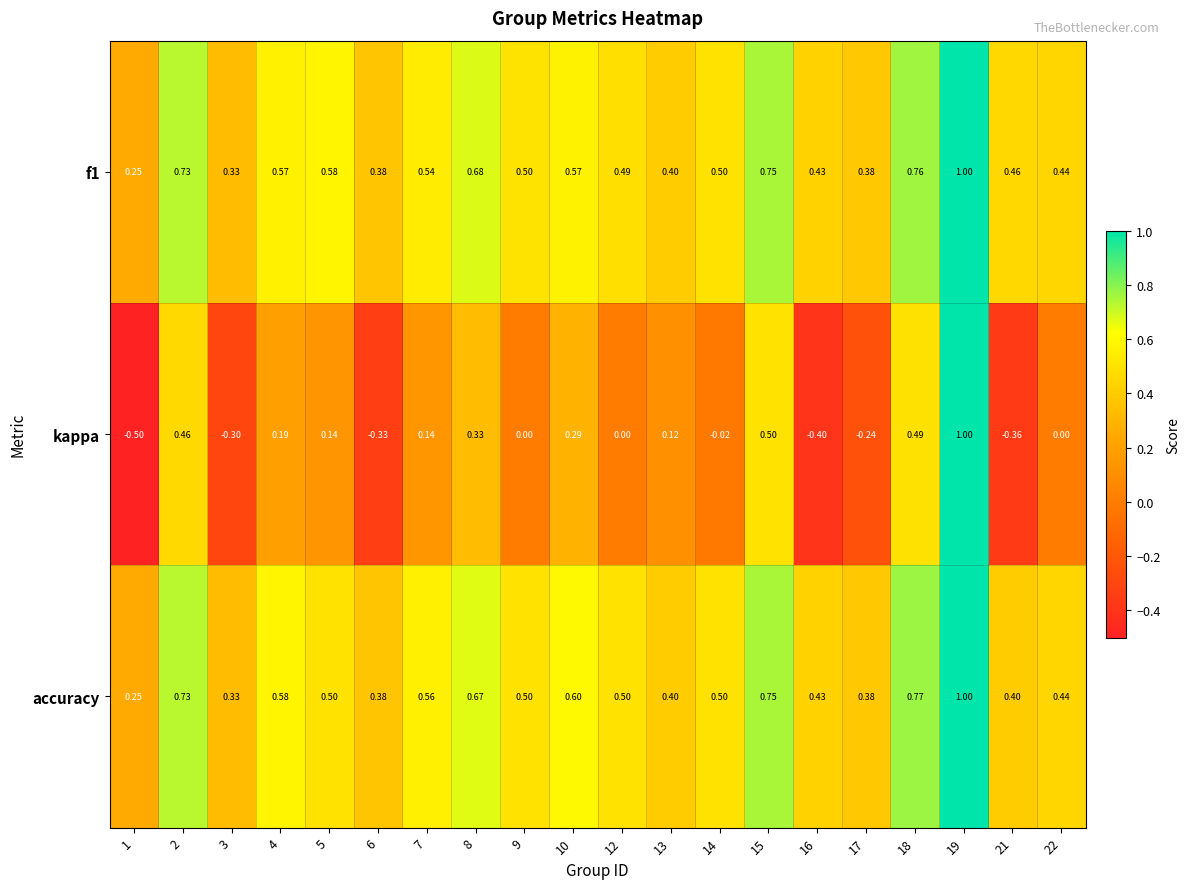

Count the number of data series in this chart.

3